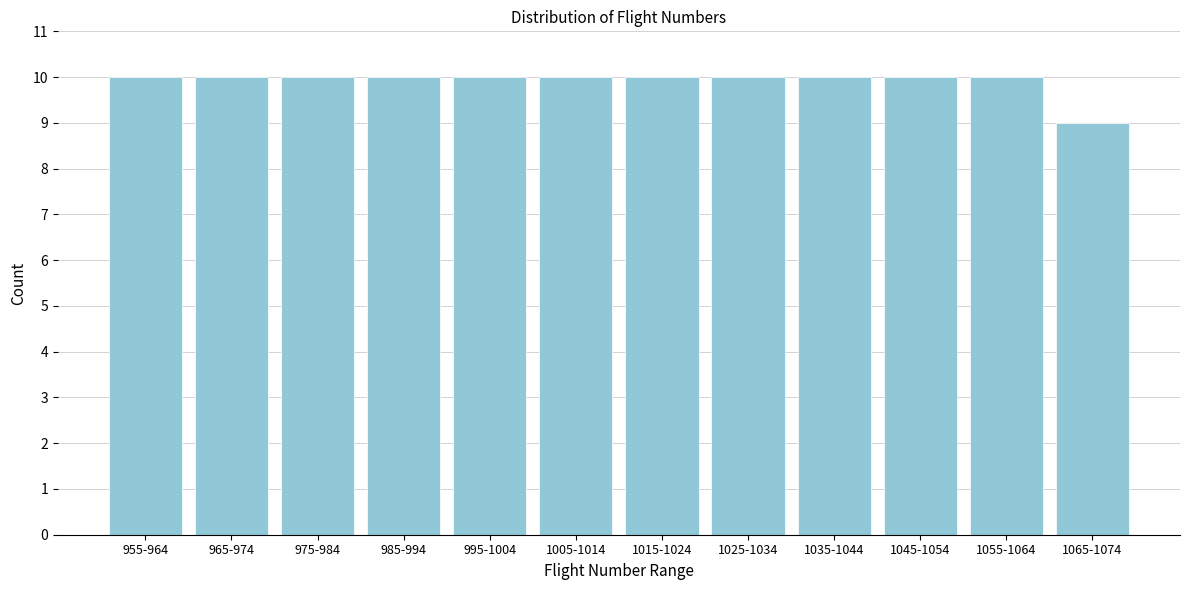

Reading left to right, transcribe all the data shown in this chart.

10	10	10	10	10	10	10	10	10	10	10	9